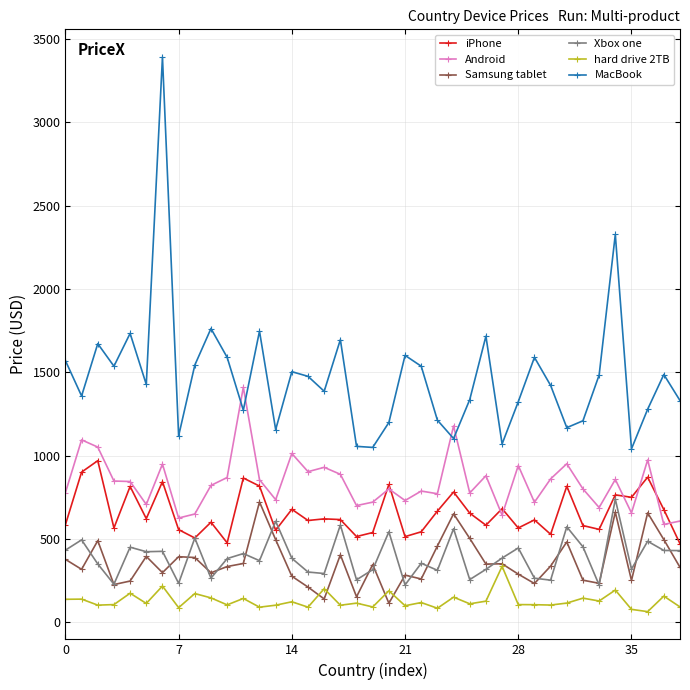

True or false: MacBook and hard drive 2TB cross at least once.

False